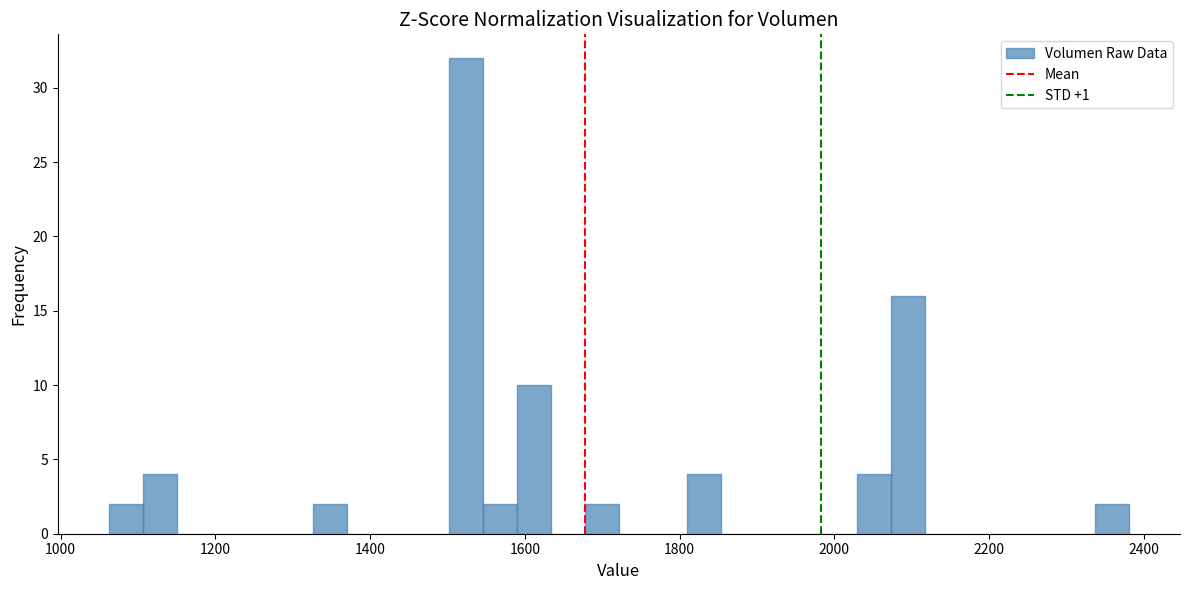

Read against the x-axis, roughly where is the centre of the tallest bar?

1520